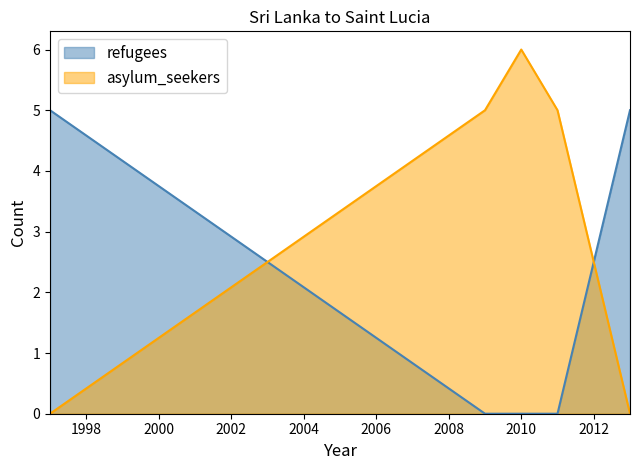

What is the average value of the asylum_seekers series?

3